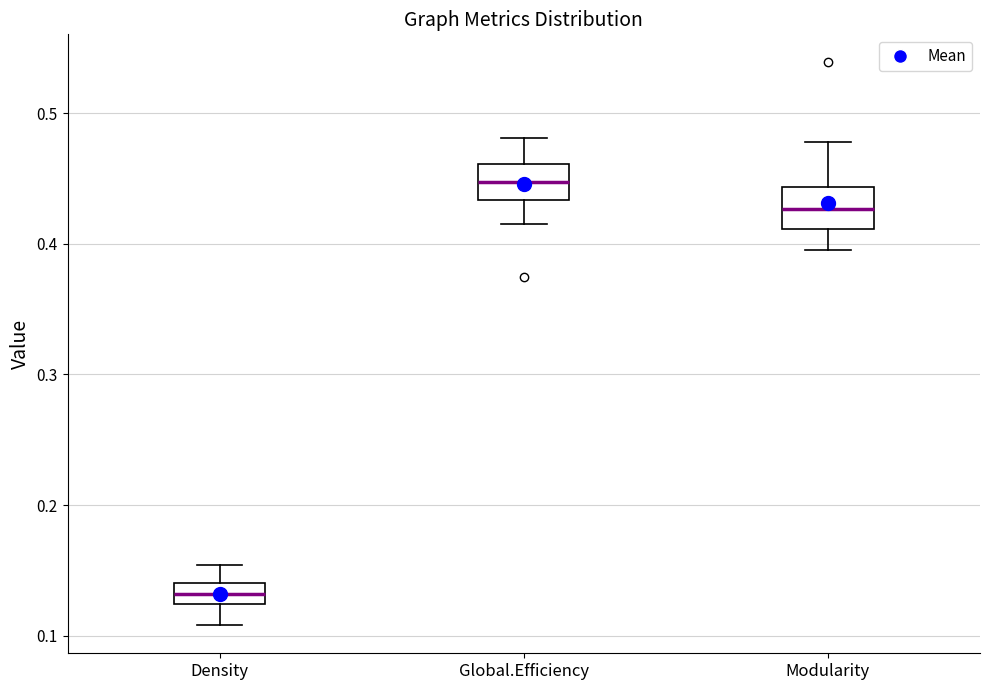

Reading left to right, transcribe this box plot: for each box, give where its median line is, the range the box spans, and where its two whiskers end, as read against the y-axis. The values are not printed on the chart, so give them approximately, as read against the axis.

Density: median 0.13, box 0.12 to 0.14, whiskers 0.11 to 0.15
Global.Efficiency: median 0.45, box 0.43 to 0.46, whiskers 0.42 to 0.48
Modularity: median 0.43, box 0.41 to 0.44, whiskers 0.40 to 0.48